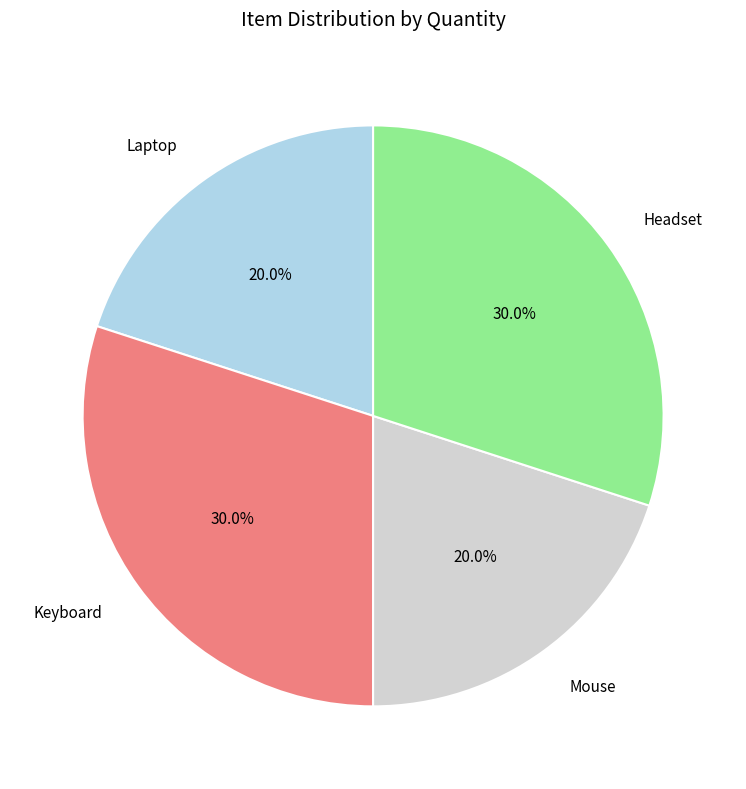

To the nearest percent, what portion does Keyboard represent?

30%